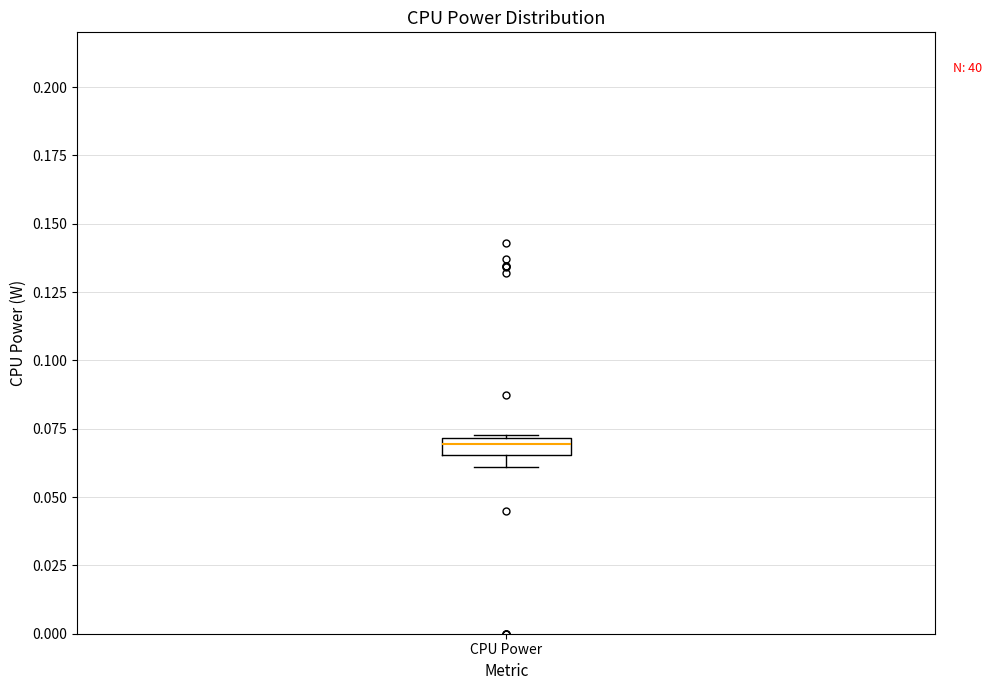

Where is the upper edge of the box for CPU Power on the y-axis? The values are not printed on the chart, so give them approximately, as read against the axis.

0.070